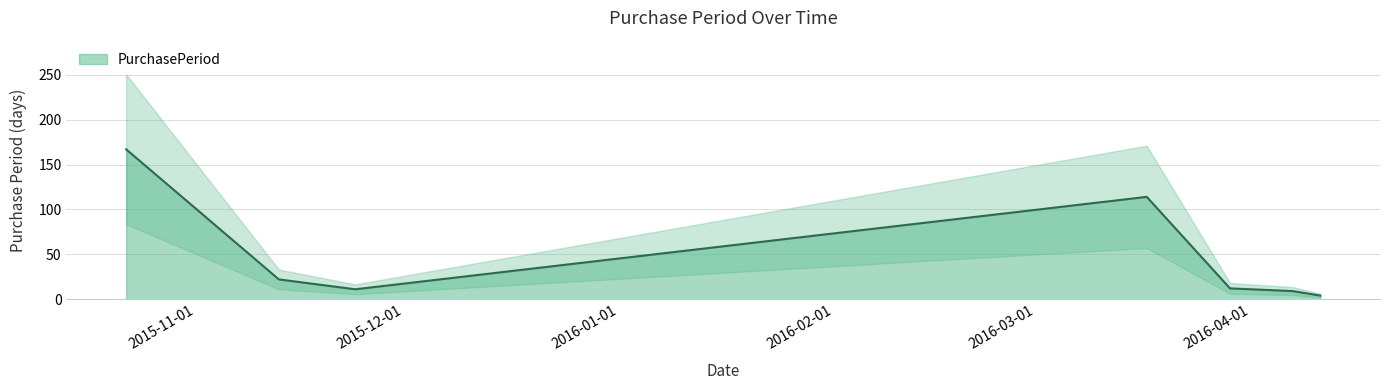

What is the average value?

48